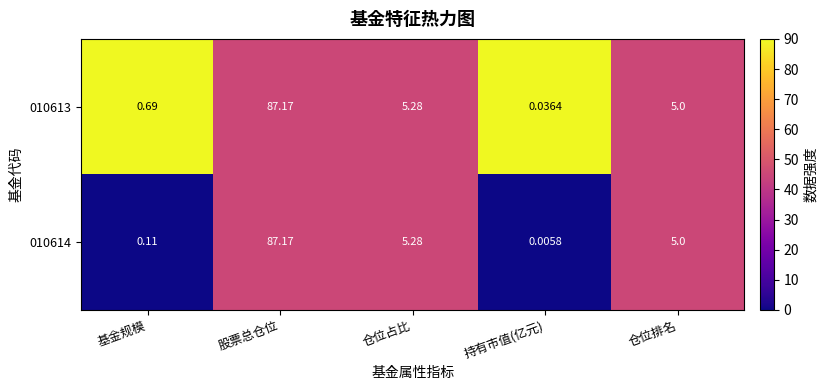

At which label is 010613 closest to 43?

仓位占比